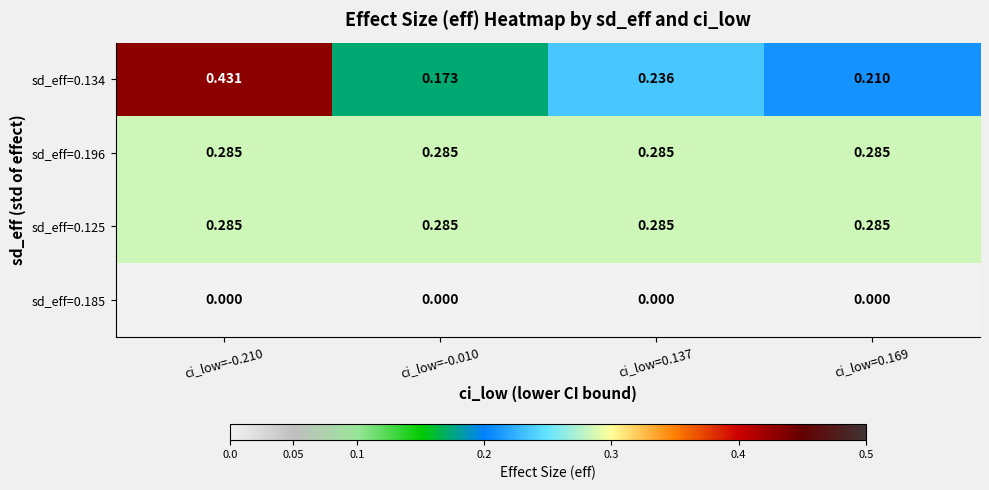

How many distinct data groups are displayed?

4